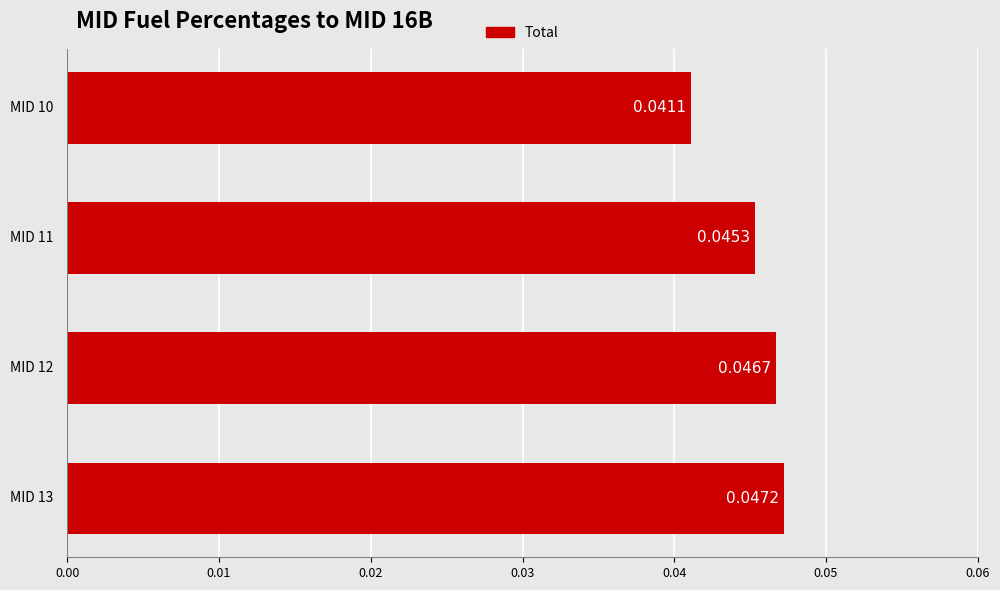

What is the sum of all values?

0.2